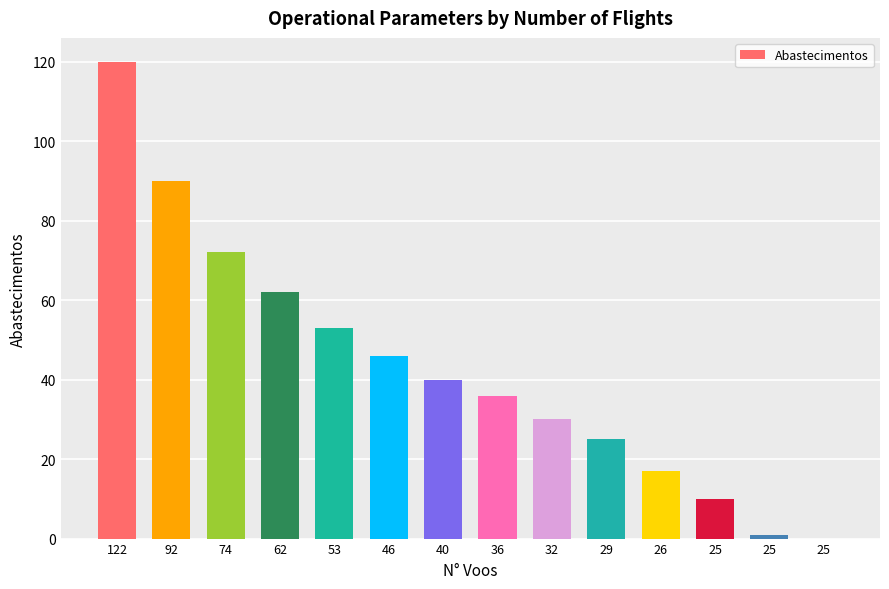

How many categories are shown in the chart?

14